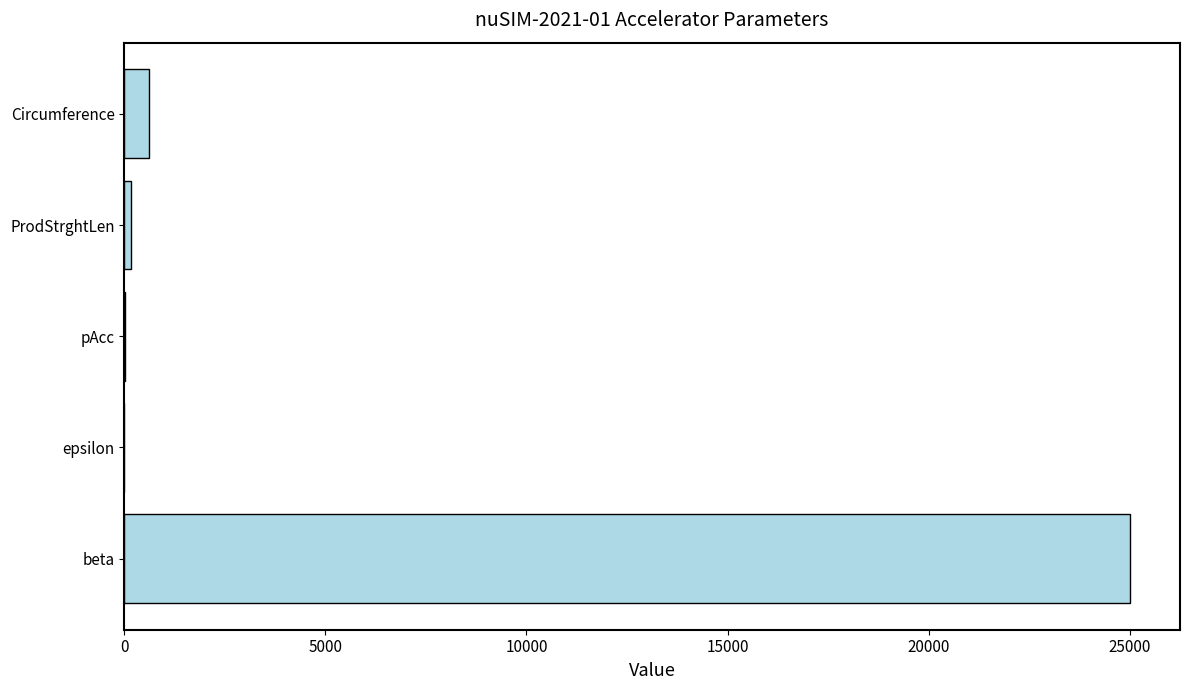

The chart shows a value of 616 at Circumference. True or false?

True